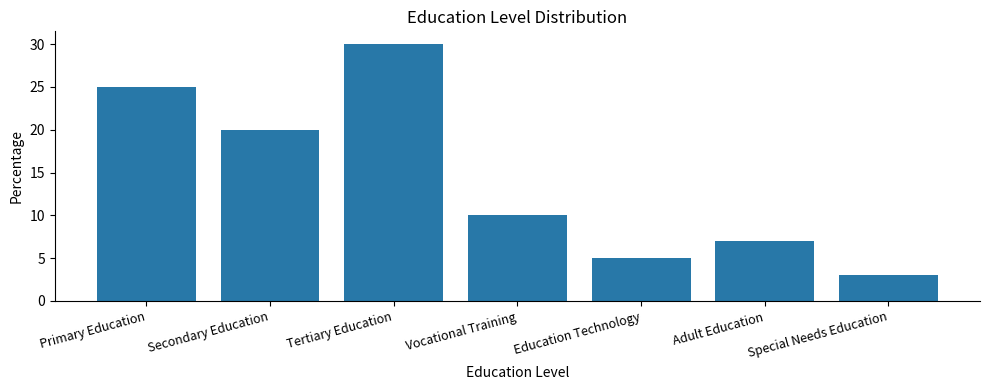

At which label is the value closest to 16?

Secondary Education